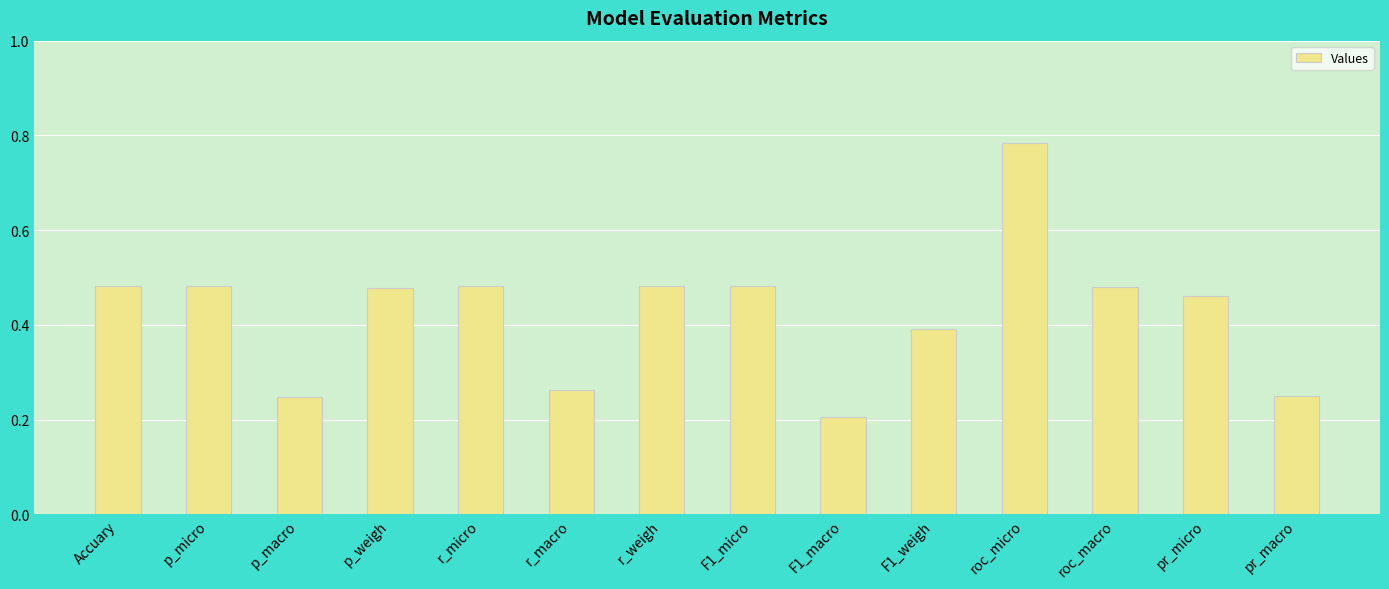

What is the sum of all values?

6.0